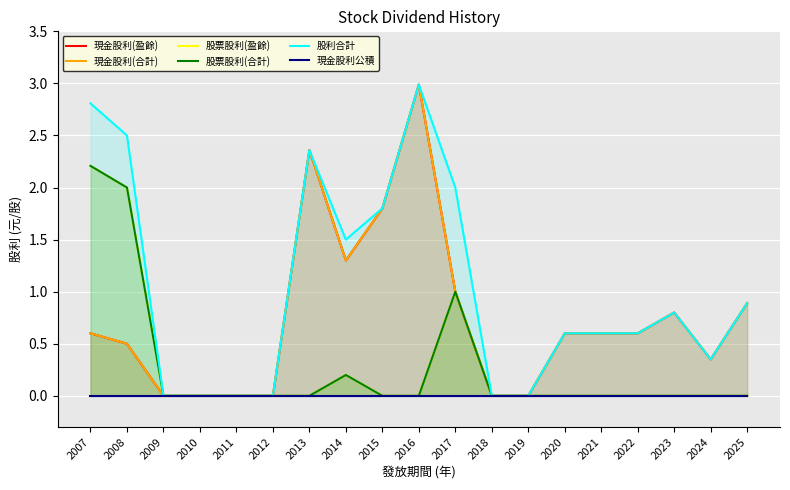

What is the difference between the 股票股利(盈餘) values at 2008 and 2016?

2.0